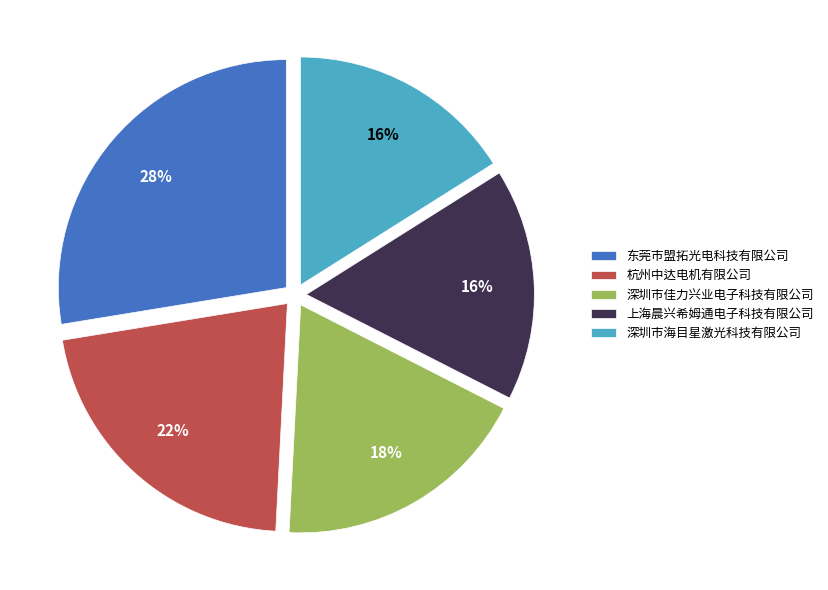

To the nearest percent, what is the difference between the 深圳市佳力兴业电子科技有限公司 and 深圳市海目星激光科技有限公司 slice percentages?

2%